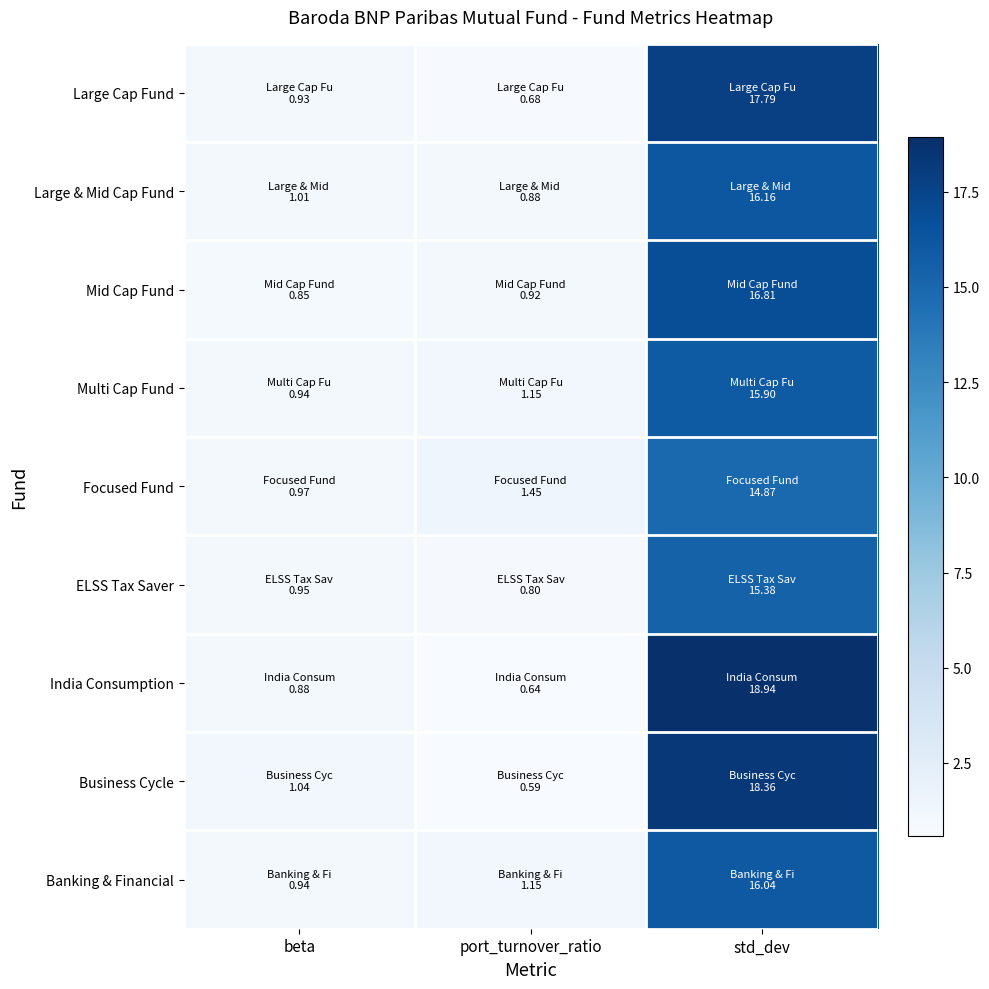

Which series has the largest range (max minus min)?

India Consumption